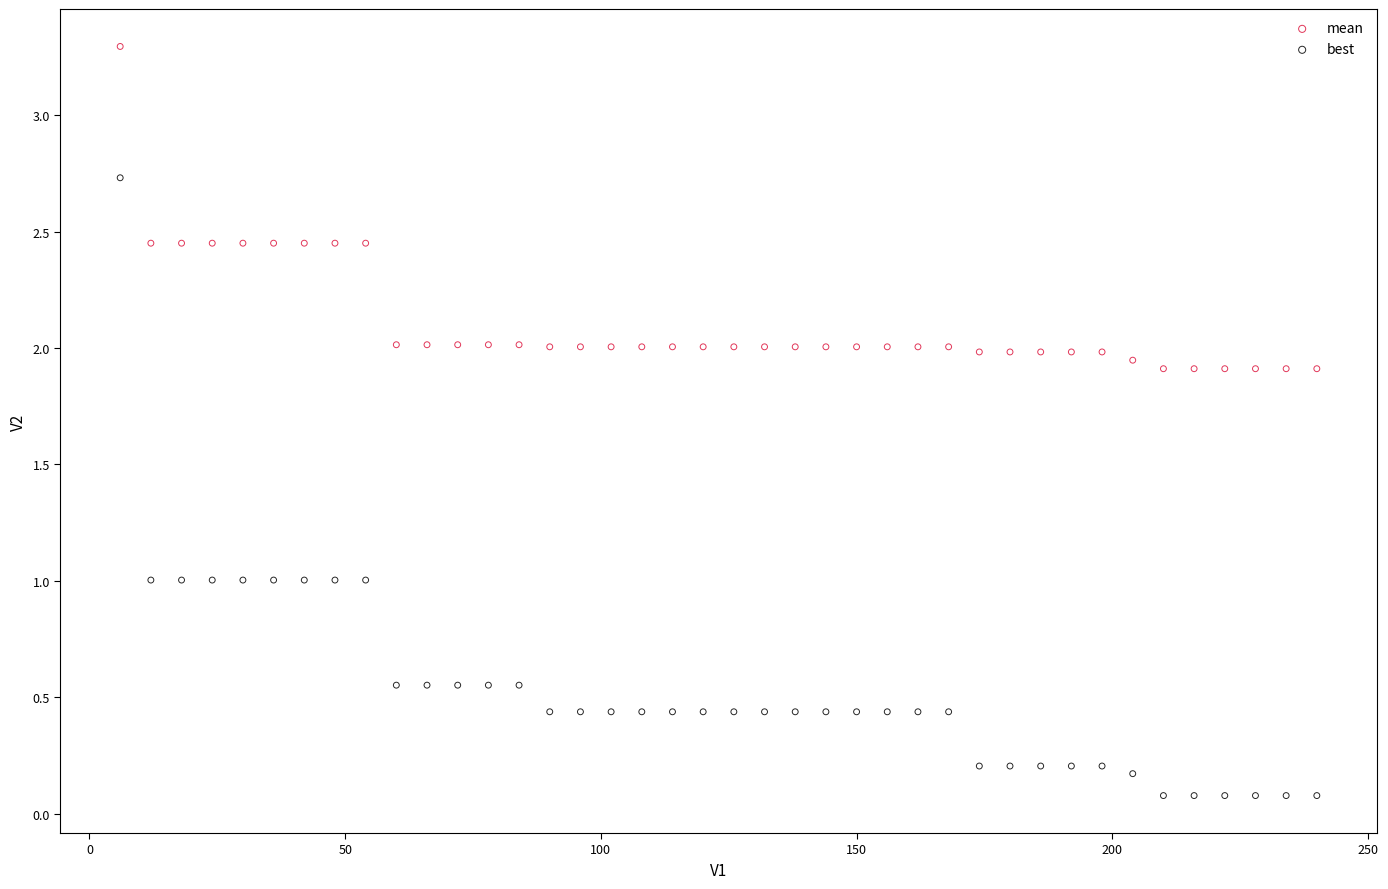

Across all data points, what is the range of Y values (max minus min)?

3.2